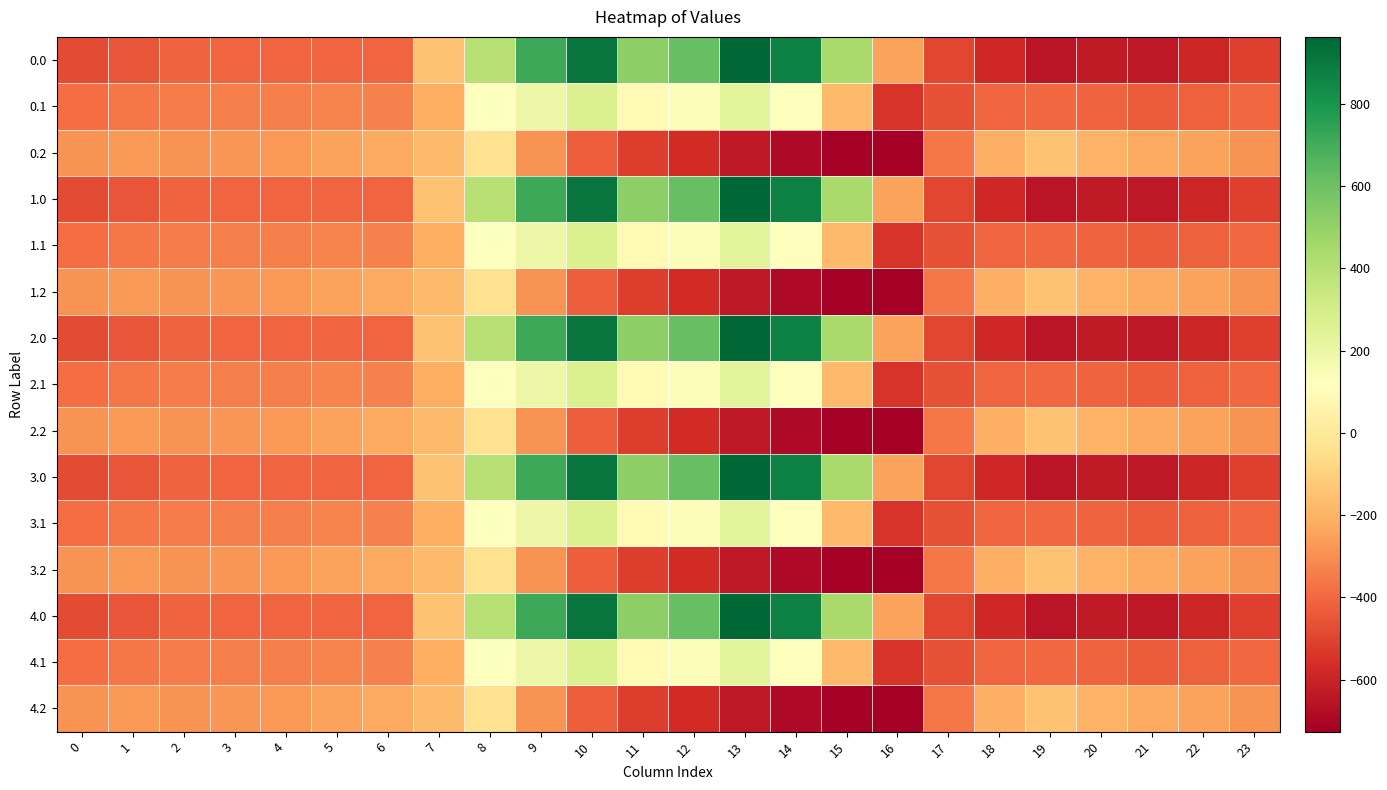

Between 23 and 8, which is larger?

8